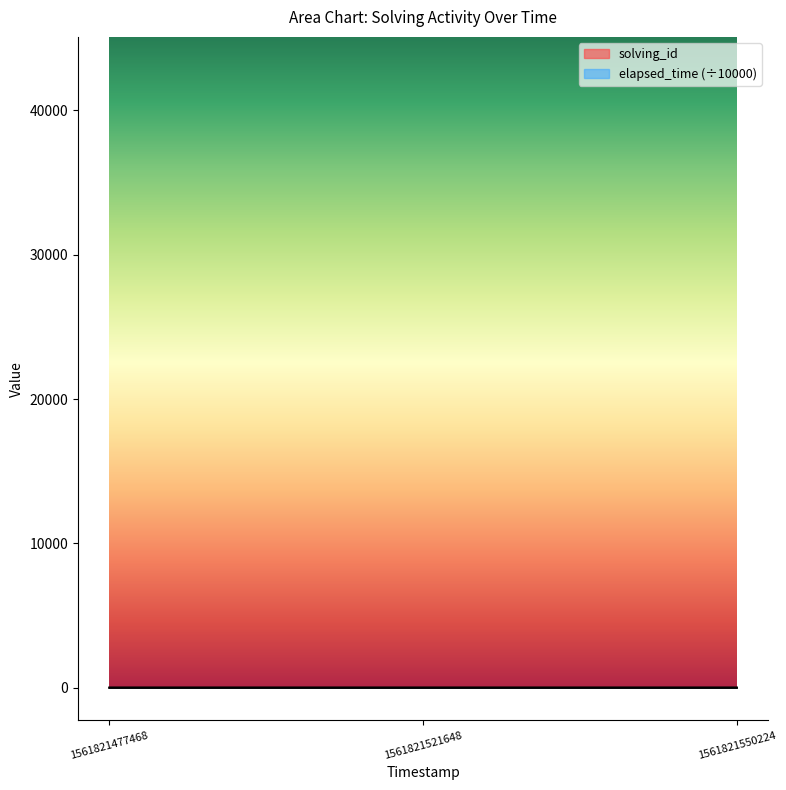

The value of elapsed_time at 1561821521648 is 5.7. True or false?

False